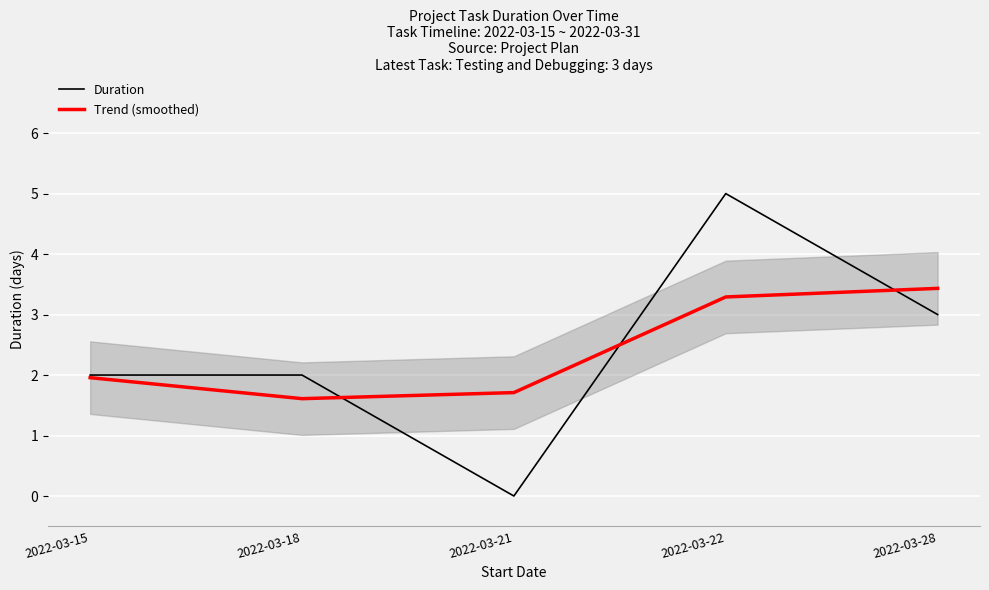

List the labels in order of Duration value, largest first.

2022-03-22, 2022-03-28, 2022-03-15, 2022-03-18, 2022-03-21